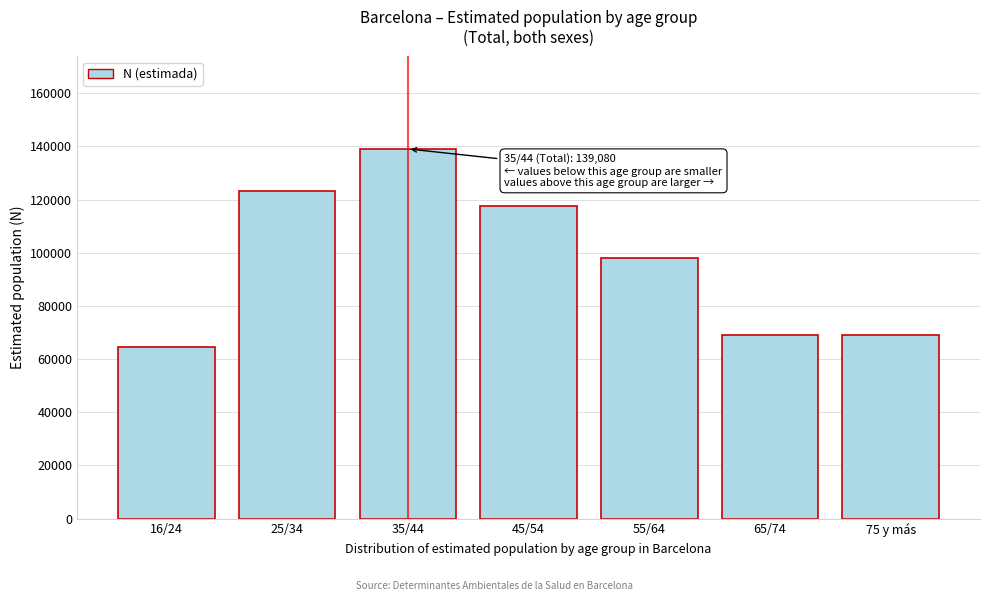

At which category does the chart reach its peak across all series?

35/44